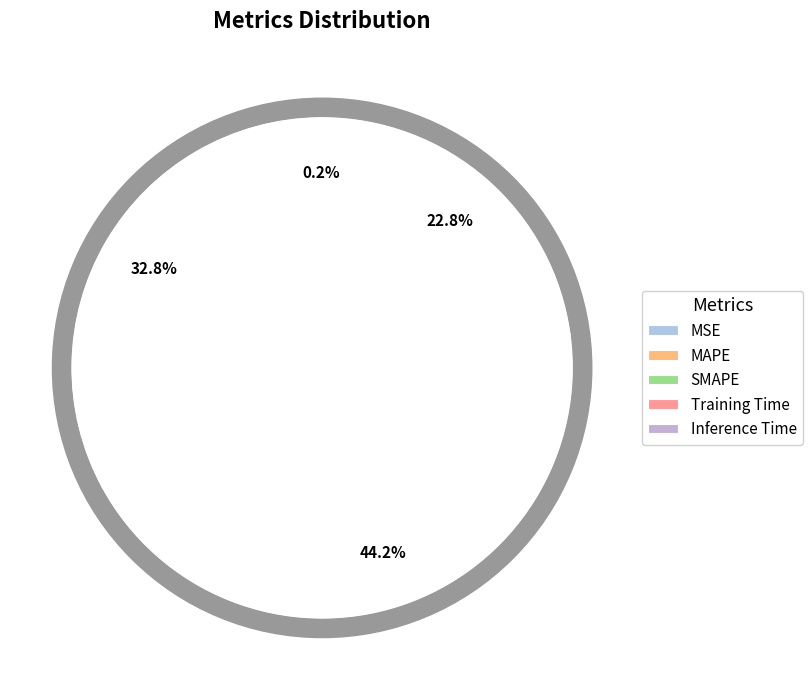

Count the number of slices in the pie.

5